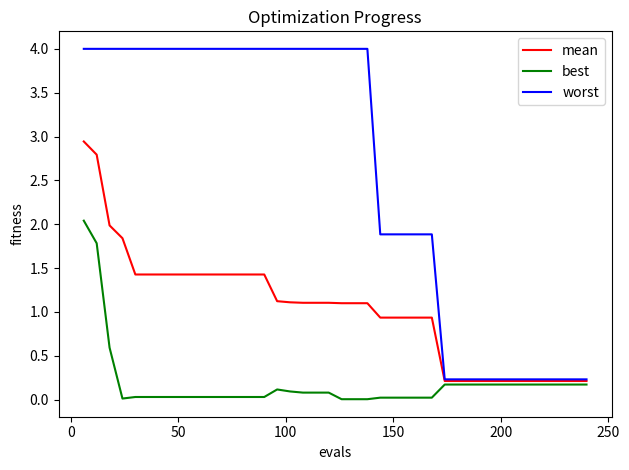

What are all the series names shown in the legend?

mean, best, worst